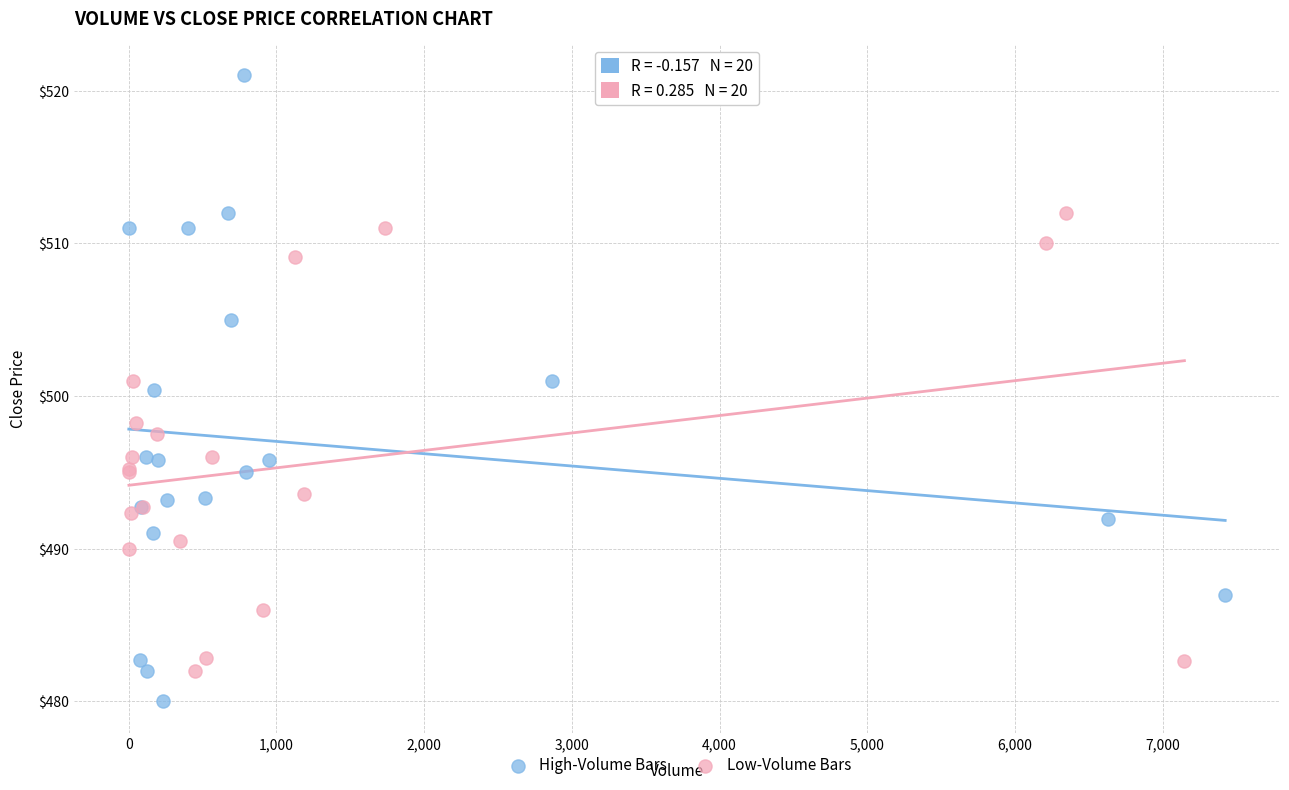

Which series has the widest spread of Y values?

High-Volume Bars